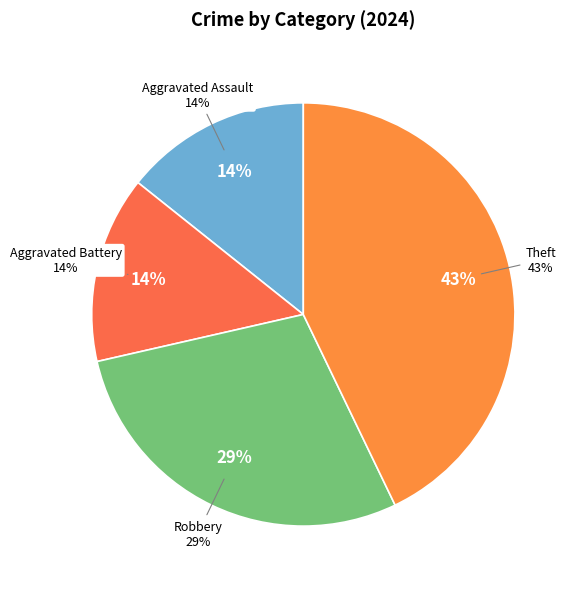

Rank the categories by value from lowest to highest.

Aggravated Assault, Aggravated Battery, Robbery, Theft